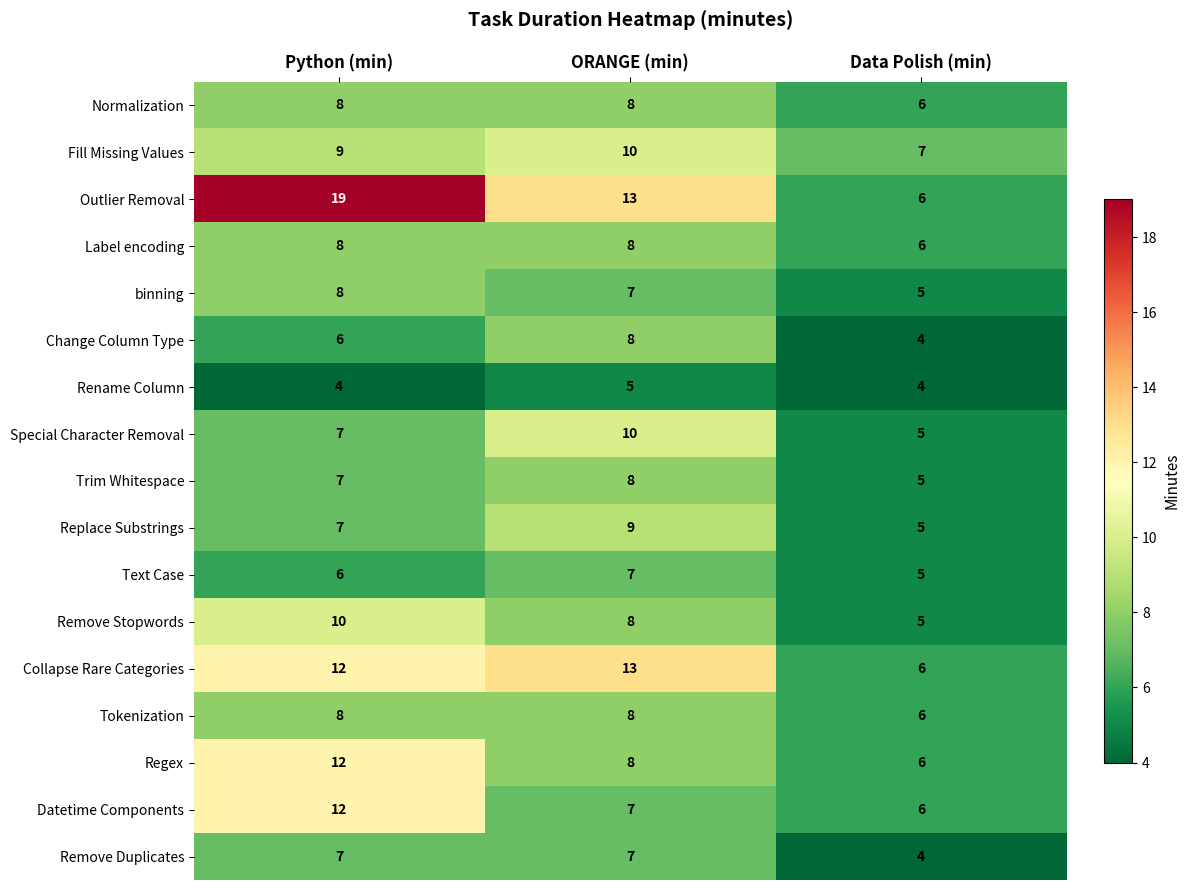

Where is Remove Stopwords nearest to the value 7?

ORANGE (min)